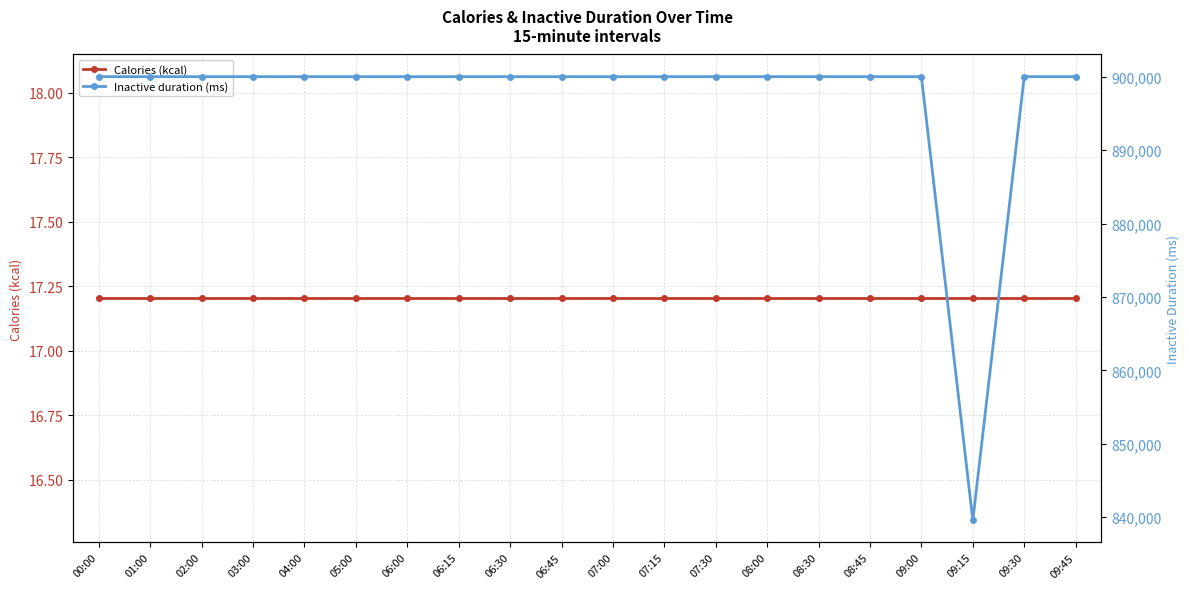

Which series has the widest spread of values?

Inactive duration (ms)